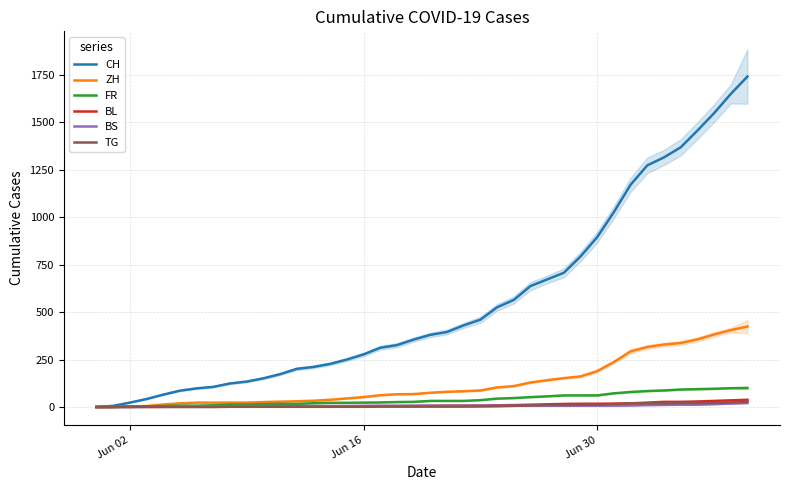

What is the maximum value for ZH?

424